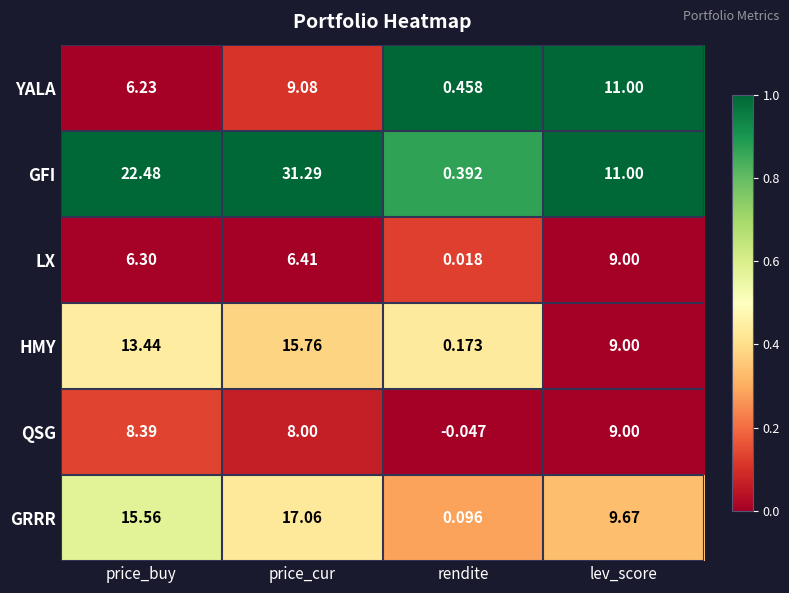

List the labels in order of GFI value, largest first.

price_cur, price_buy, lev_score, rendite